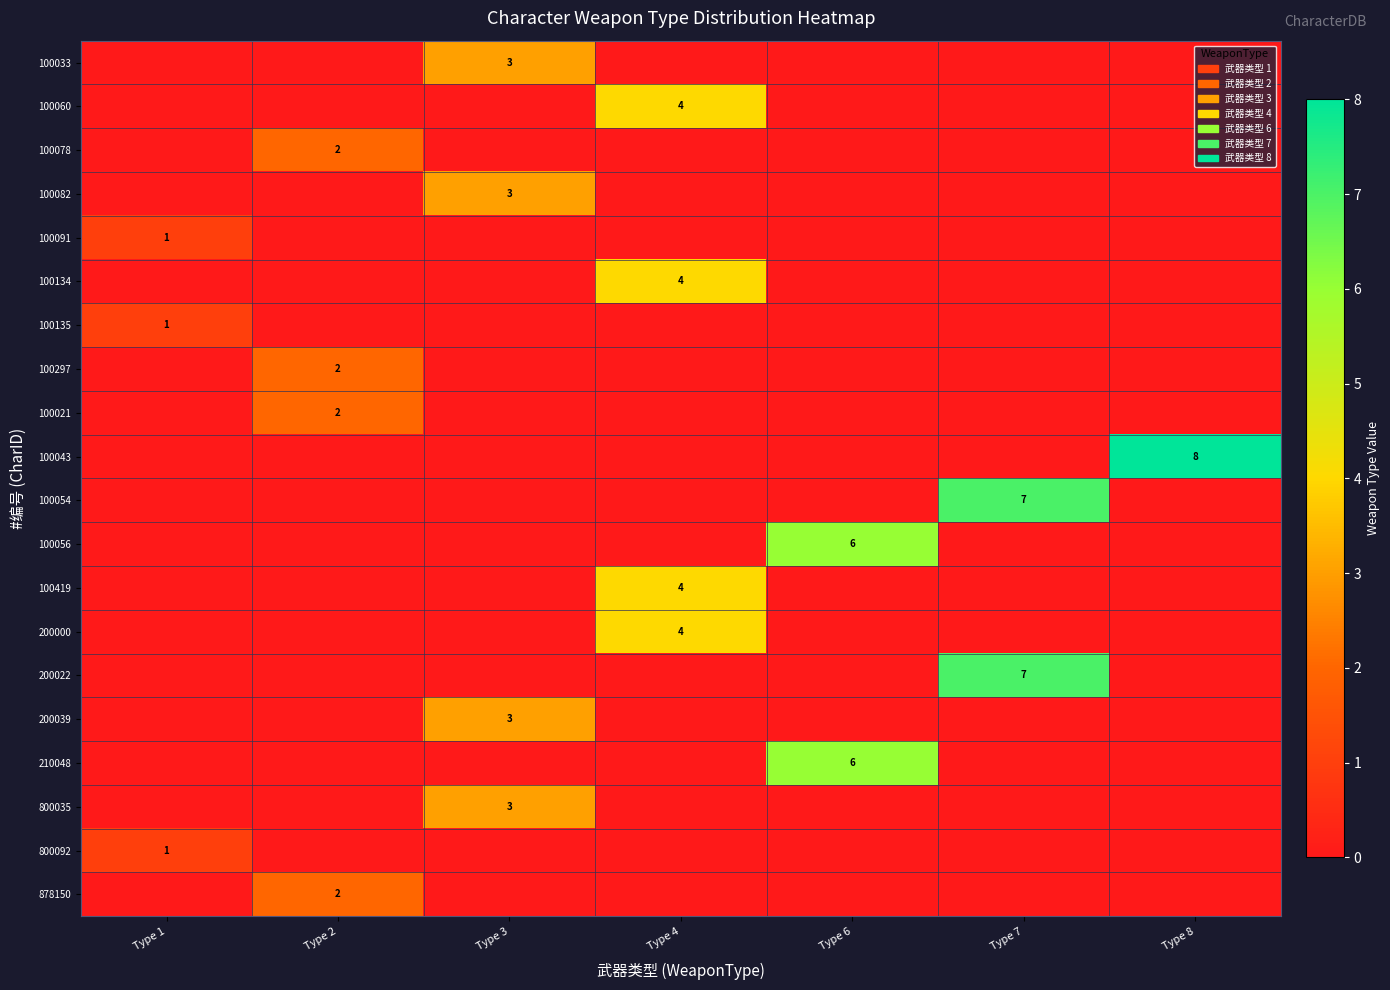

Where is 100078 nearest to the value 1?

Type 1